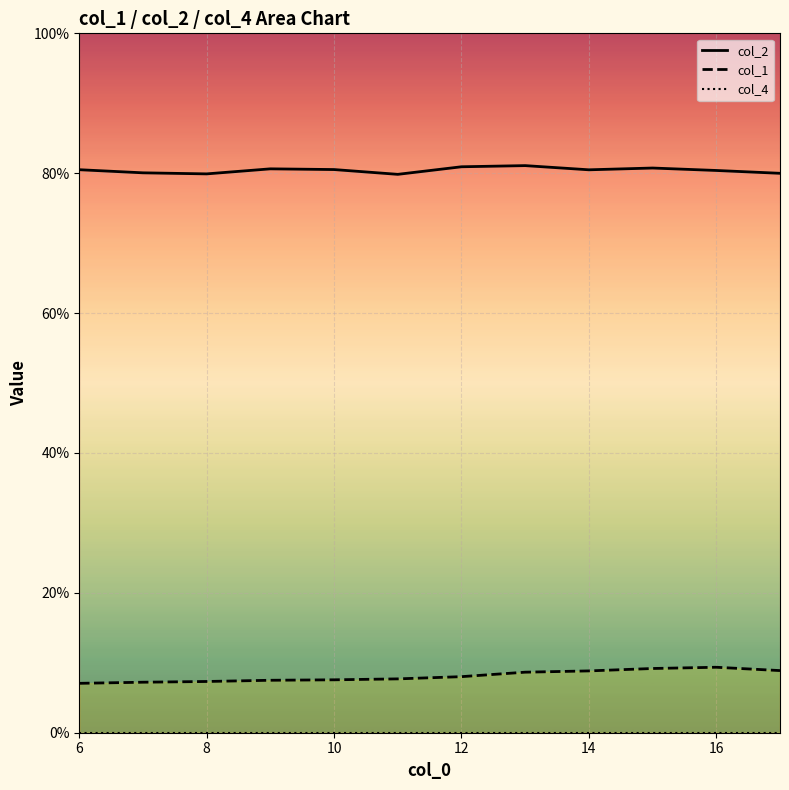

True or false: col_2 and col_4 cross at least once.

False